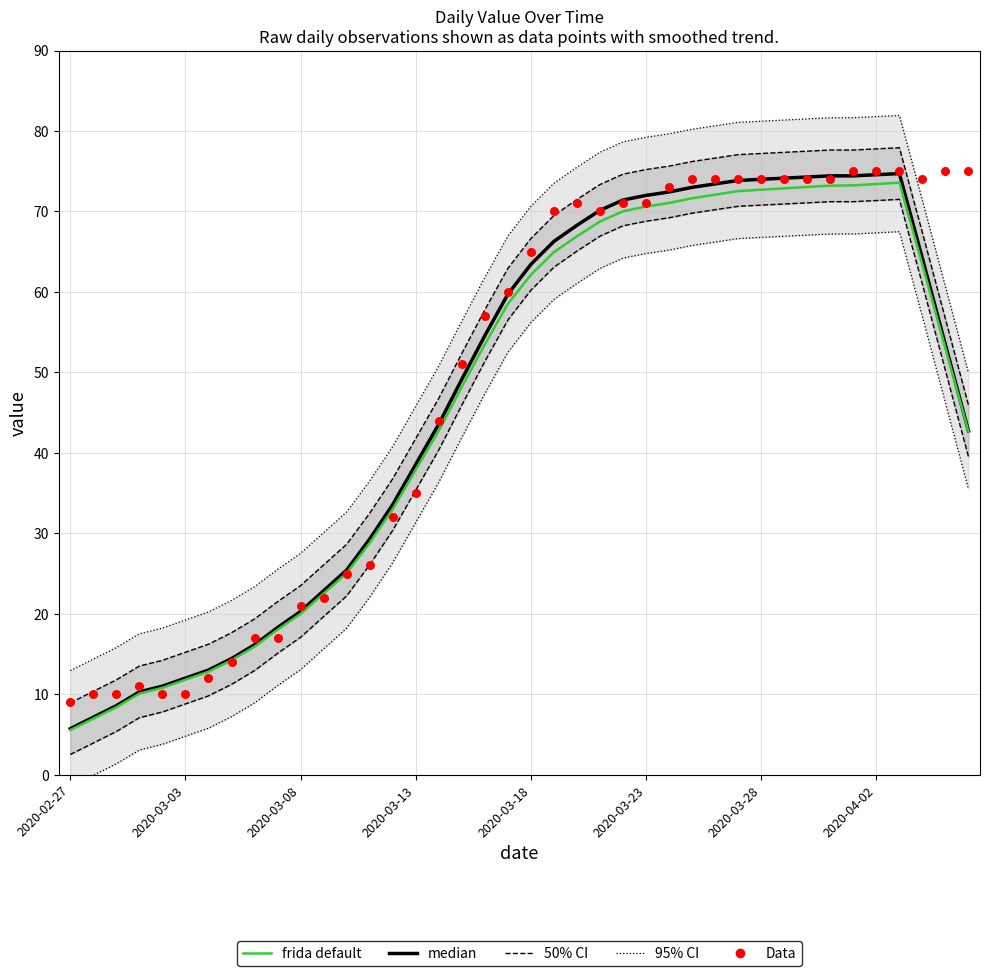

Which series has the widest spread of Y values?

95% CI